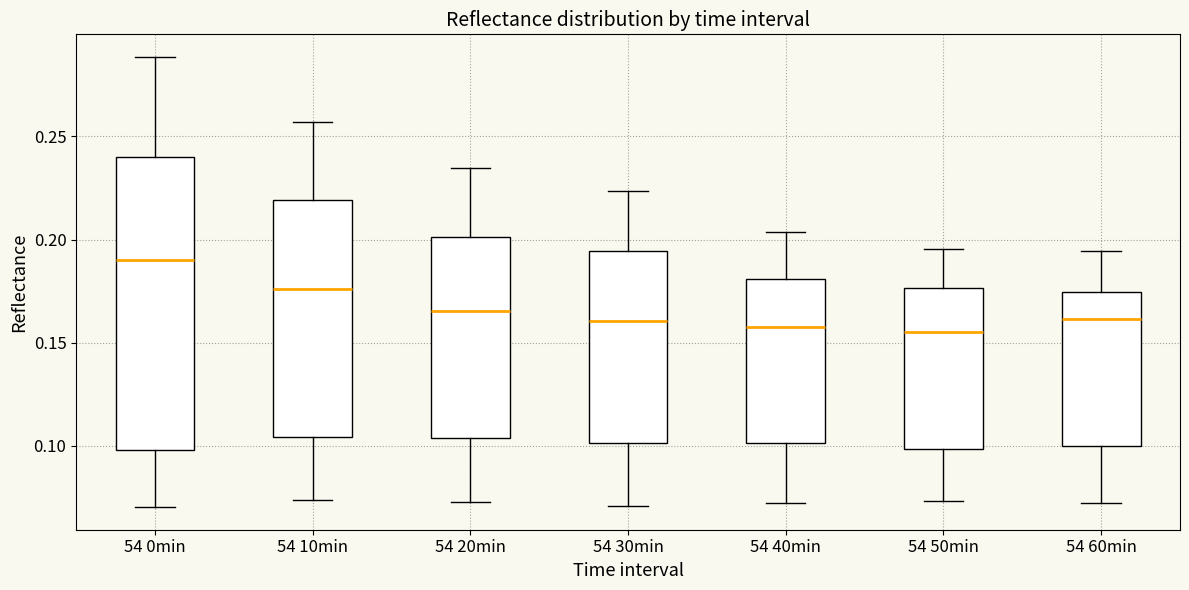

Where does the lower whisker of the box for 54 40min end on the y-axis? The values are not printed on the chart, so give them approximately, as read against the axis.

0.070